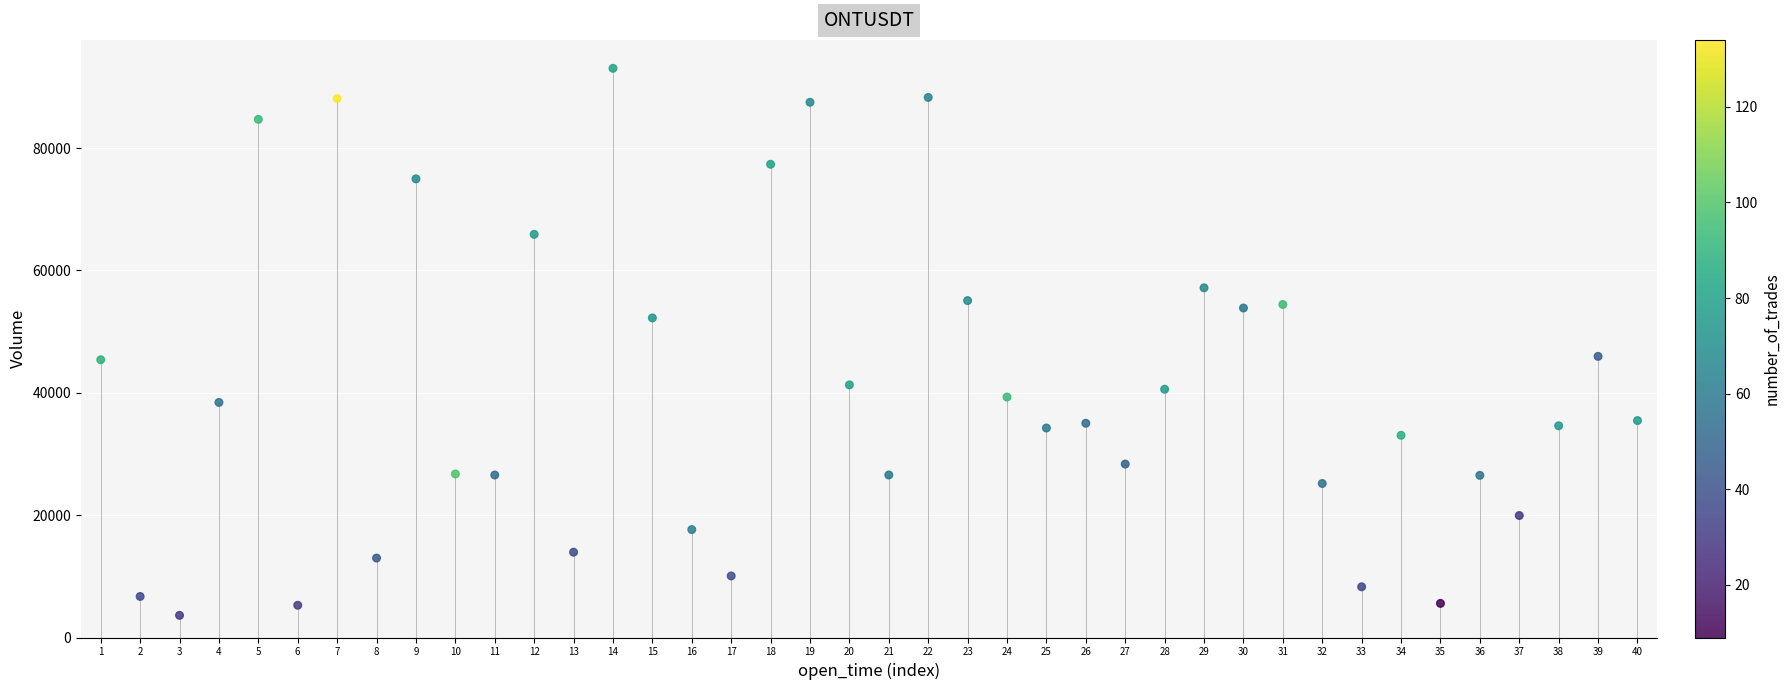

What is the range of Y values (max minus min)?

89422.6